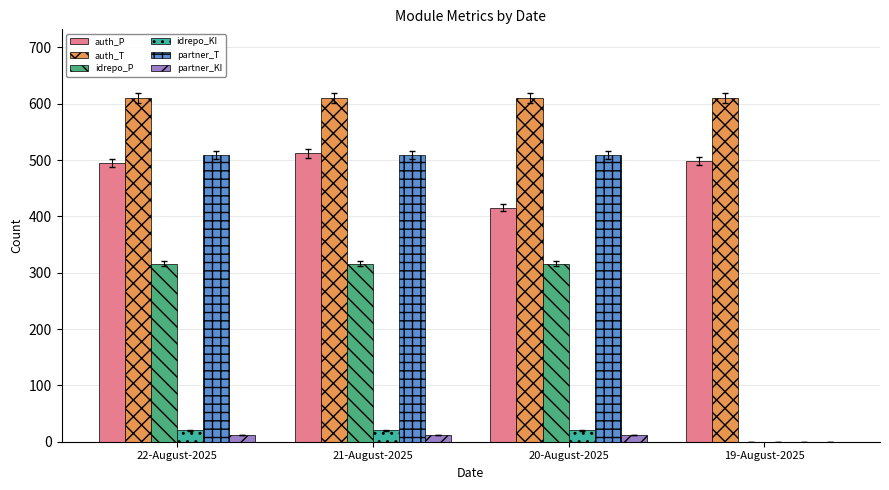

Is it true that idrepo_P equals 316 at 22-August-2025?

True